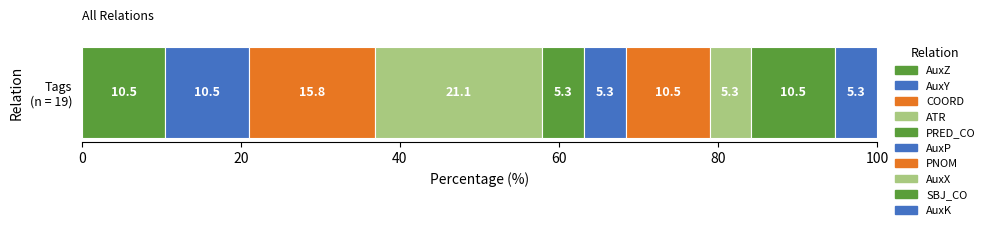

Count the number of categories in the chart.

1